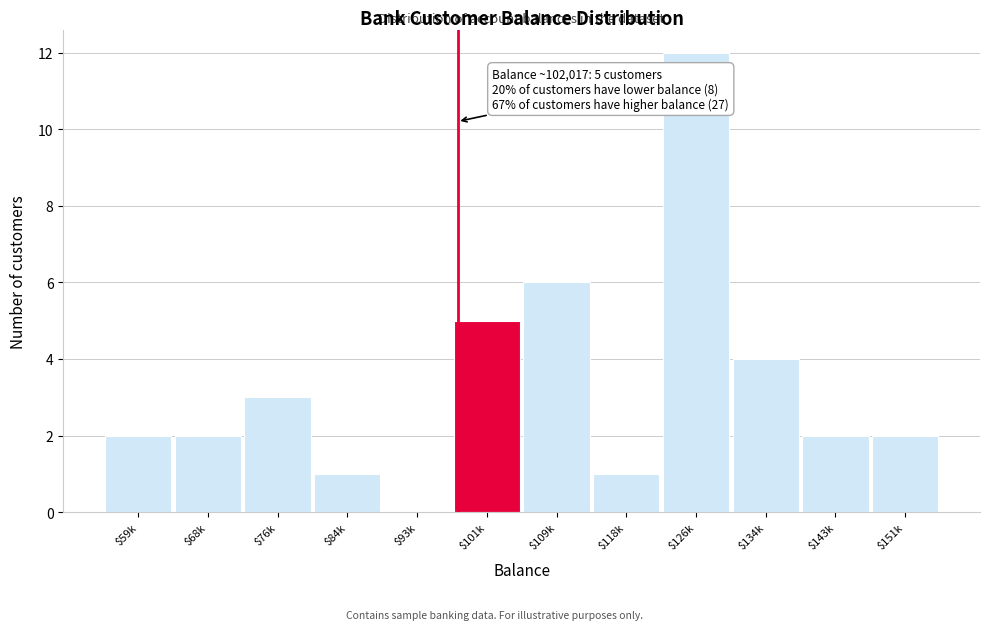

True or false: the data shows 1 at $151k.

False